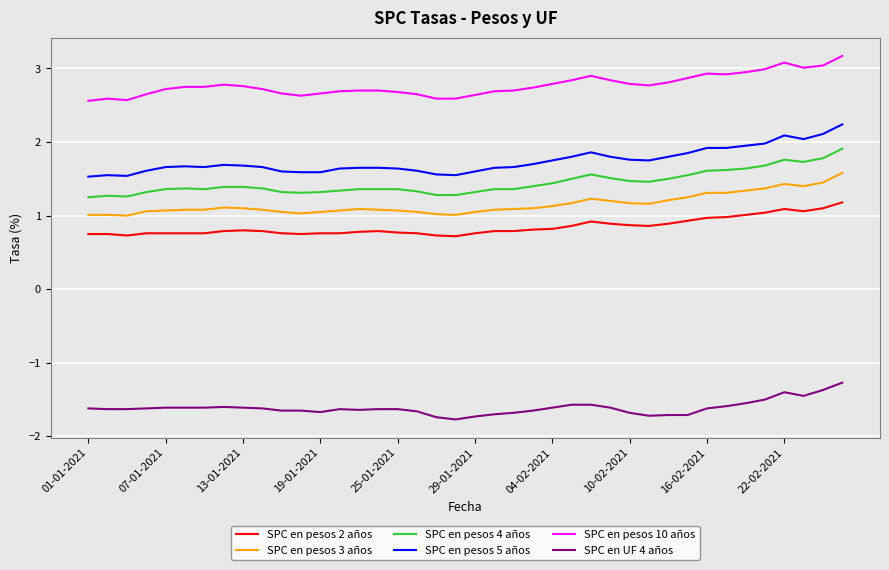

What is the lowest value of the SPC en pesos 5 años series?

1.5